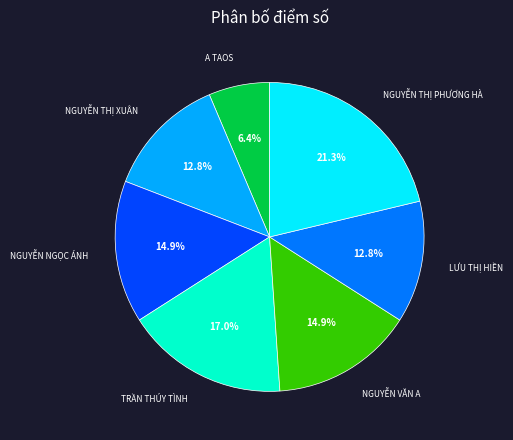

Does any single category account for the majority?

No